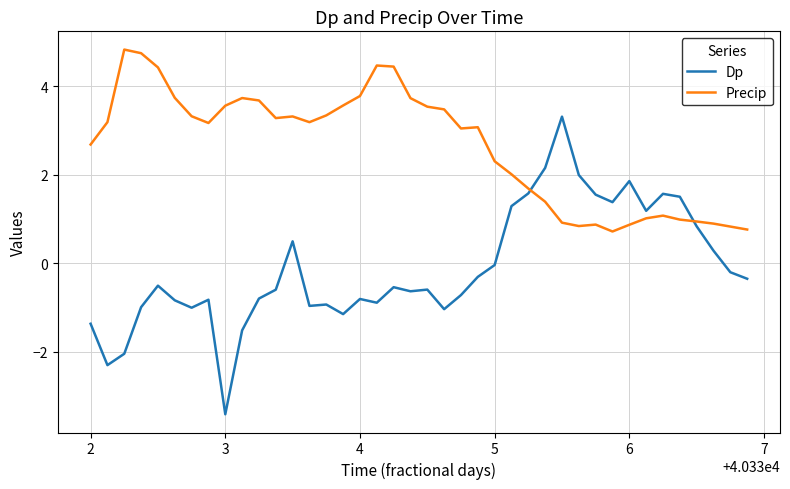

Which series has the largest range (max minus min)?

Dp